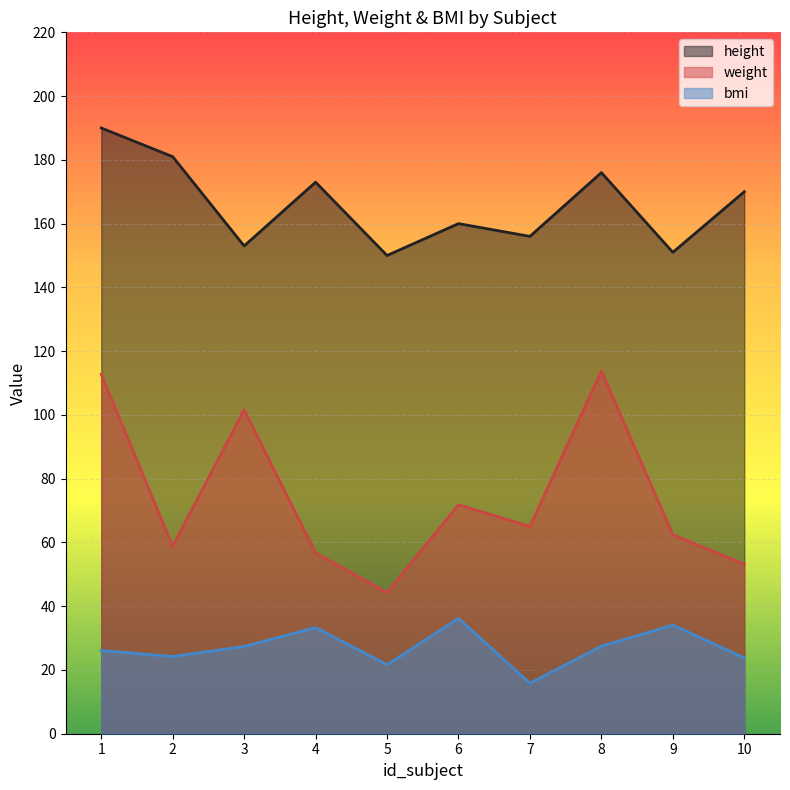

What is the sum of the height values at 6 and 8?

336.0